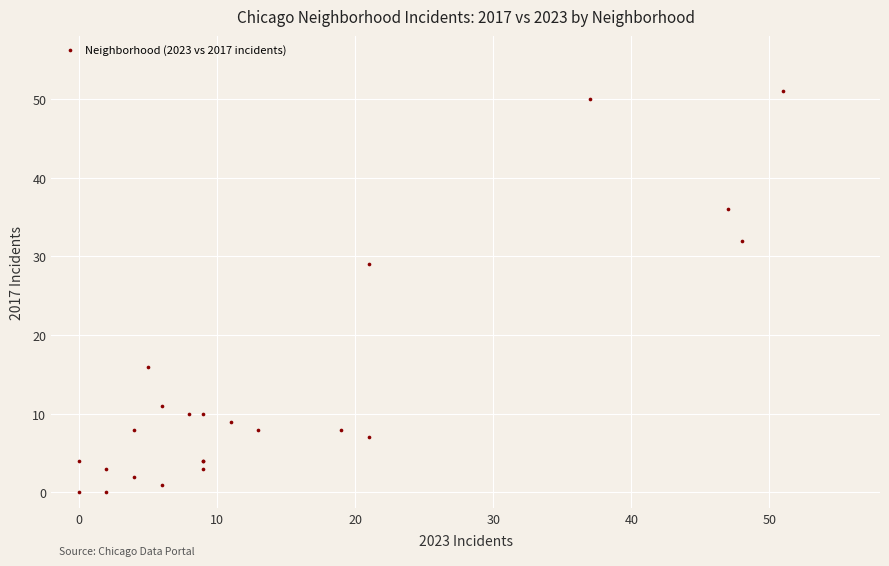

What Y value in the scatter plot is closest to 25?

29